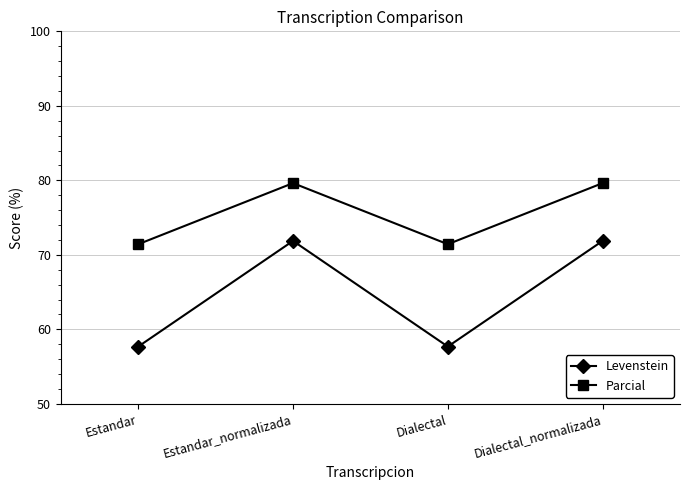

True or false: Parcial and Levenstein cross at least once.

False